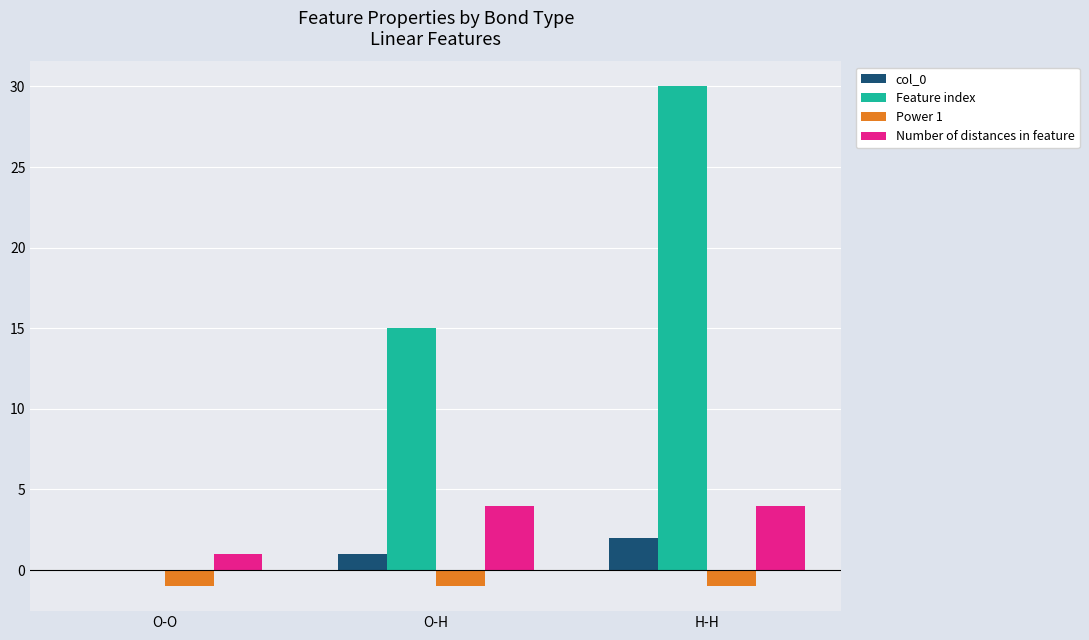

How many Number of distances in feature values are between 1 and 4?

3